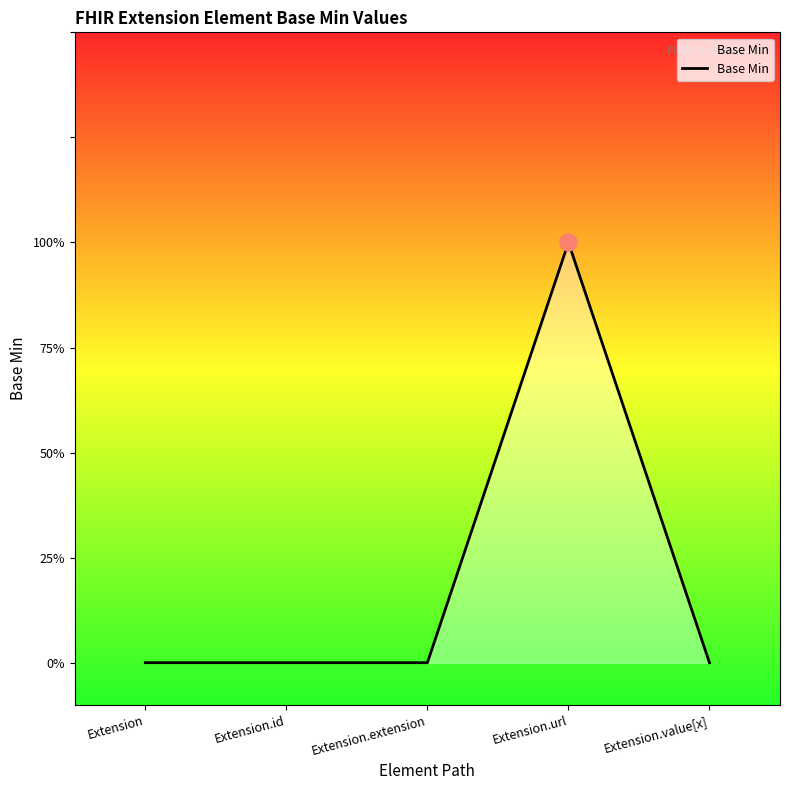

Does the chart have visible grid lines?

No